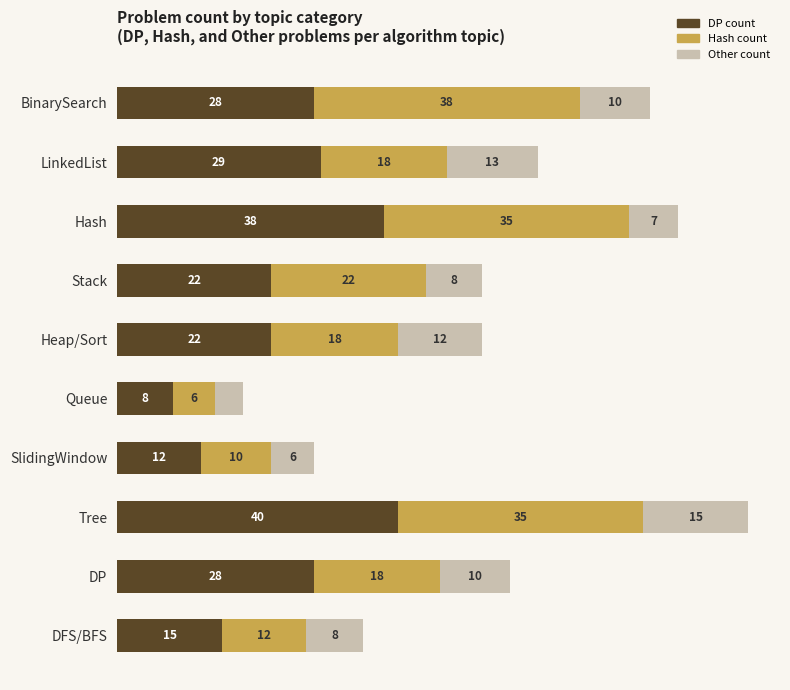

At which category is the sum across all series the highest?

Tree